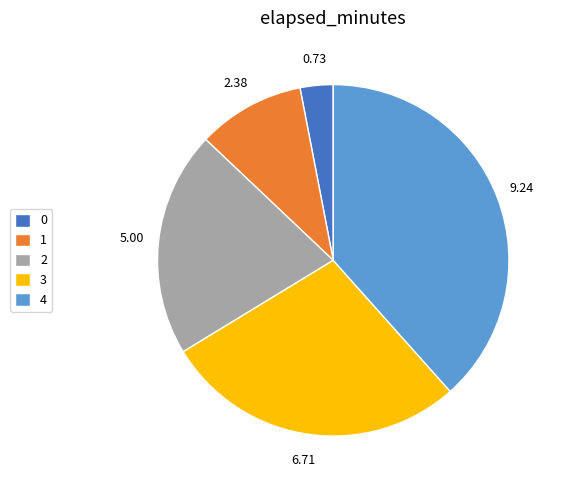

Do 0 and 1 together represent more than half of the pie?

No